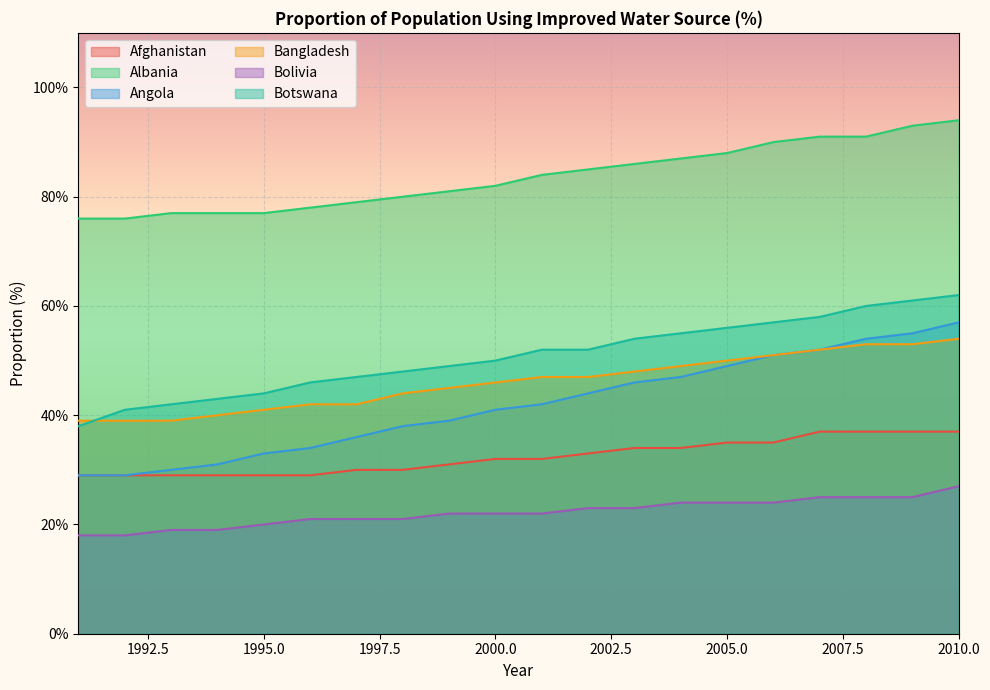

At how many categories does at least one series exceed 85?

8